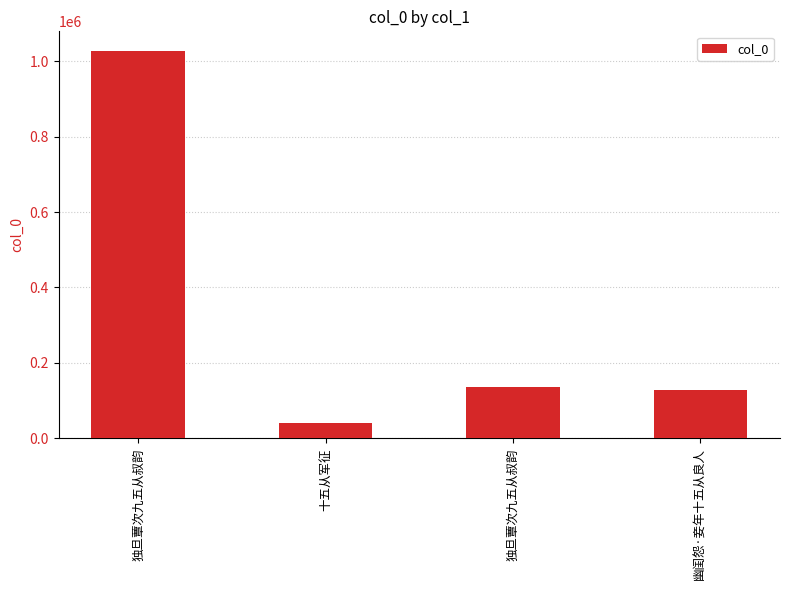

What value does the data have at 独旦蕈次九五从叔韵, to the nearest 50?

1028100